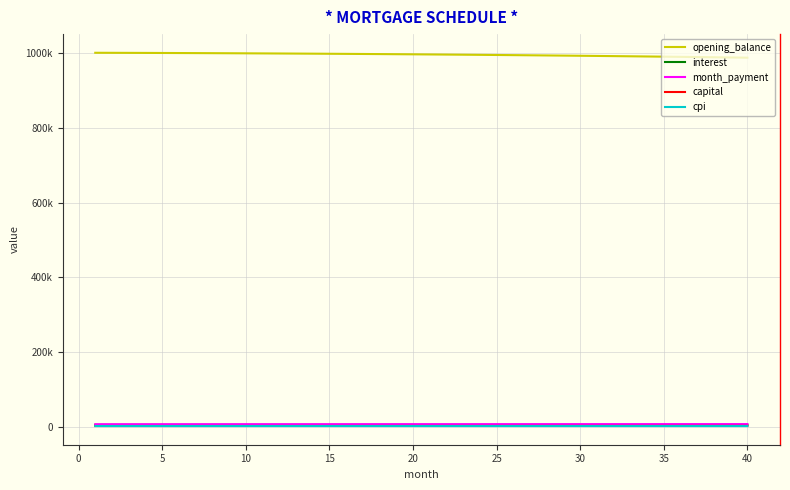

Reading left to right, extract all data points from this chart.

opening_balance: 1001500.0	1001379.6	1001248.8	1001107.5	1000955.6	1000793.1	1000619.9	1000435.8	1000240.9	1000035.0	999818.1	999590.0	999350.6	999100.0	998838.0	998564.5	998279.4	997982.6	997674.2	997353.8	997021.6	996677.3	996321.0	995952.4	995571.5	995178.3	994772.6	994354.3	993923.4	993479.7	993023.2	992553.7	992071.2	991575.5	991066.6	990544.4	990008.7	989459.4	988896.6	988320.0
interest: 4798.9	4798.3	4797.7	4797.0	4796.2	4795.5	4794.6	4793.8	4792.8	4791.8	4790.8	4789.7	4788.6	4787.4	4786.1	4784.8	4783.4	4782.0	4780.5	4779.0	4777.4	4775.7	4774.0	4772.3	4770.4	4768.6	4766.6	4764.6	4762.5	4760.4	4758.2	4756.0	4753.7	4751.3	4748.9	4746.4	4743.8	4741.2	4738.5	4735.7
month_payment: 6419.1	6428.7	6438.4	6448.0	6457.7	6467.4	6477.1	6486.8	6496.5	6506.3	6516.0	6525.8	6535.6	6545.4	6555.2	6565.0	6574.9	6584.8	6594.6	6604.5	6614.4	6624.4	6634.3	6644.2	6654.2	6664.2	6674.2	6684.2	6694.2	6704.3	6714.3	6724.4	6734.5	6744.6	6754.7	6764.8	6775.0	6785.1	6795.3	6805.5
capital: 1620.2	1630.4	1640.7	1651.0	1661.4	1671.9	1682.4	1693.0	1703.7	1714.4	1725.2	1736.1	1747.0	1758.0	1769.1	1780.3	1791.5	1802.8	1814.1	1825.5	1837.0	1848.6	1860.3	1872.0	1883.8	1895.6	1907.6	1919.6	1931.7	1943.8	1956.1	1968.4	1980.8	1993.3	2005.8	2018.5	2031.2	2044.0	2056.9	2069.8
cpi: 1499.8	1499.6	1499.4	1499.2	1498.9	1498.7	1498.4	1498.1	1497.8	1497.5	1497.1	1496.8	1496.4	1496.0	1495.6	1495.2	1494.7	1494.3	1493.8	1493.3	1492.8	1492.2	1491.7	1491.1	1490.5	1489.9	1489.3	1488.7	1488.0	1487.3	1486.6	1485.9	1485.1	1484.4	1483.6	1482.8	1482.0	1481.1	1480.3	1479.4